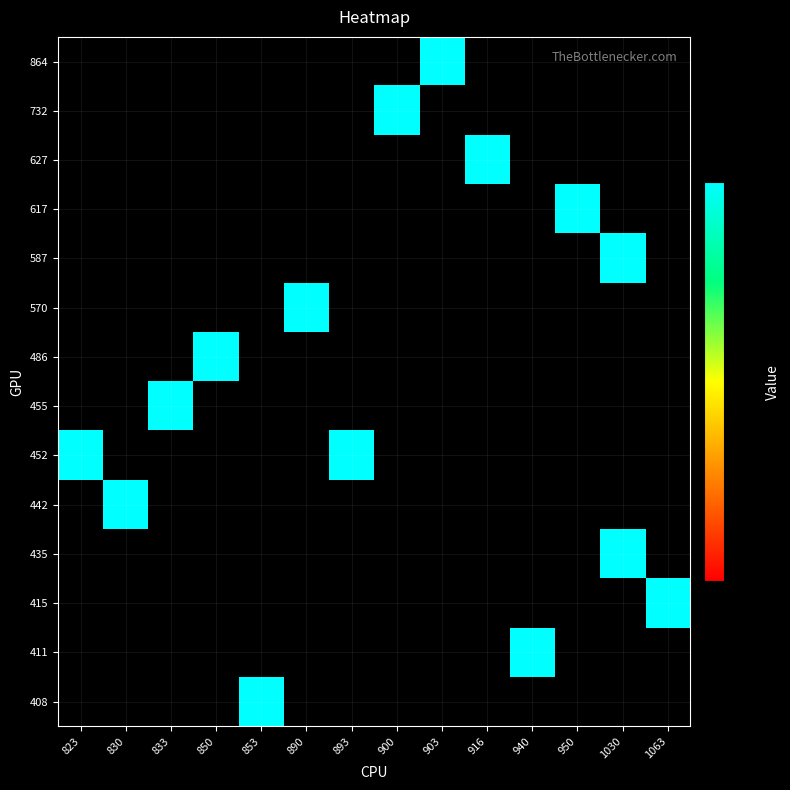

Which has a higher value, 1030 or 823?

823